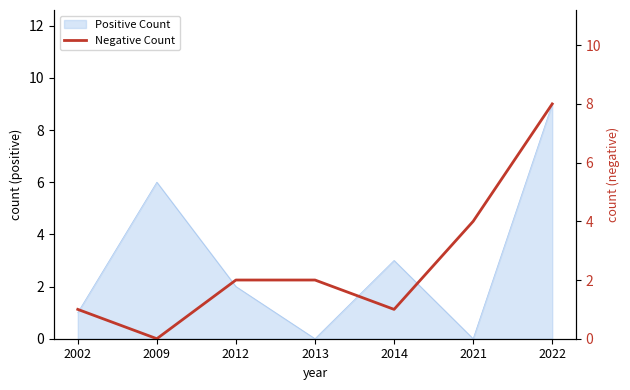

What is the average value?

3